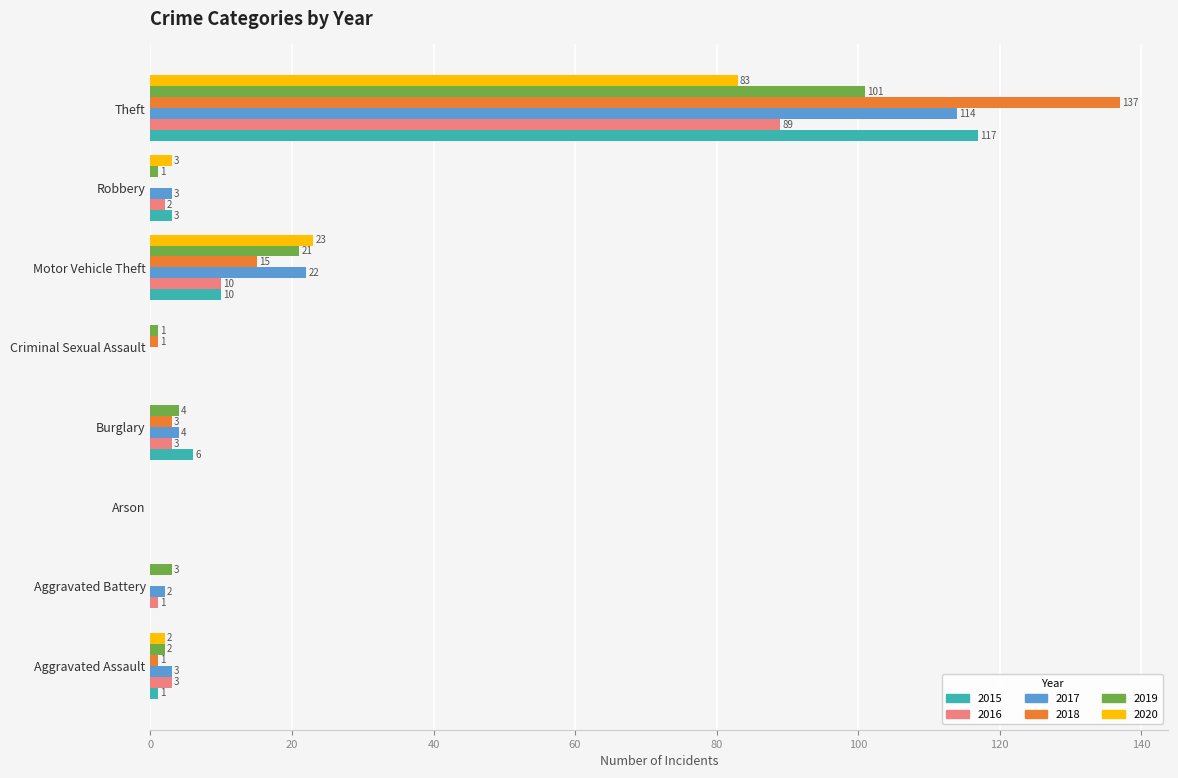

Which series has the largest total across all categories?

2018